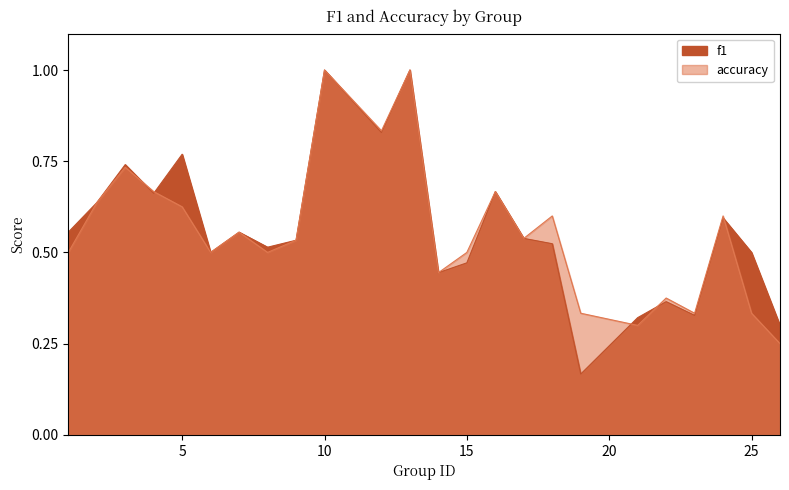

Which has a higher value, 7 or 5?

5